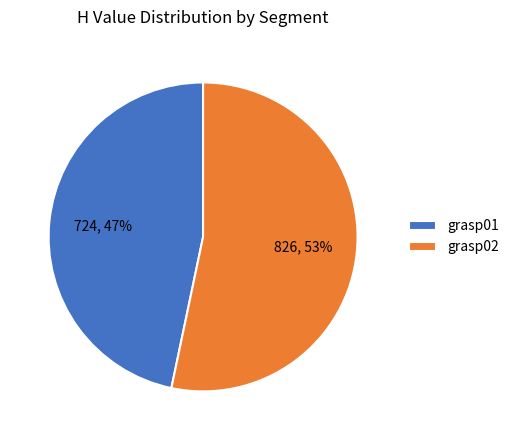

Which category has the smallest portion of the pie?

grasp01